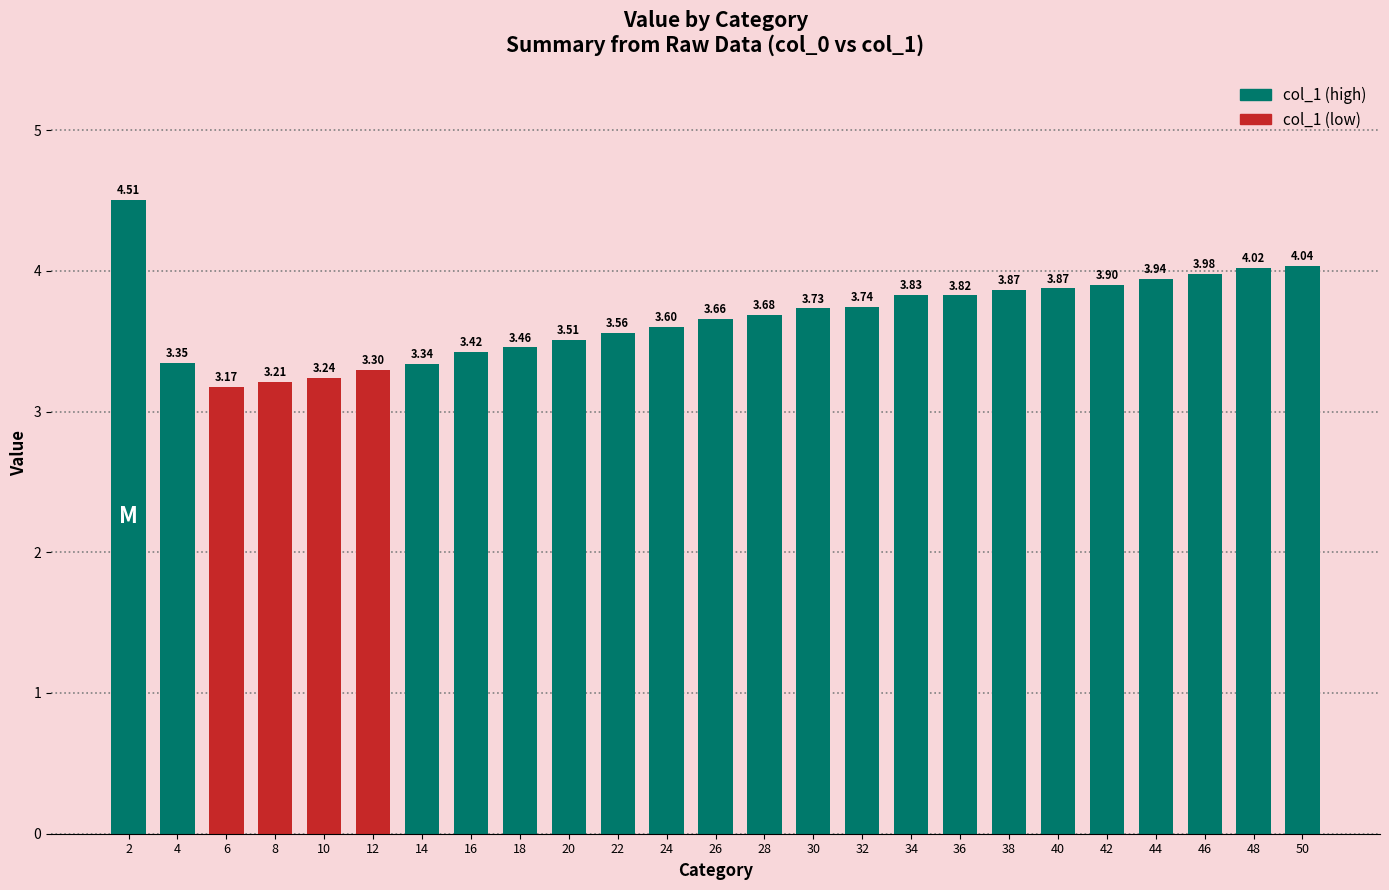

Which has a higher value, 6 or 48?

48